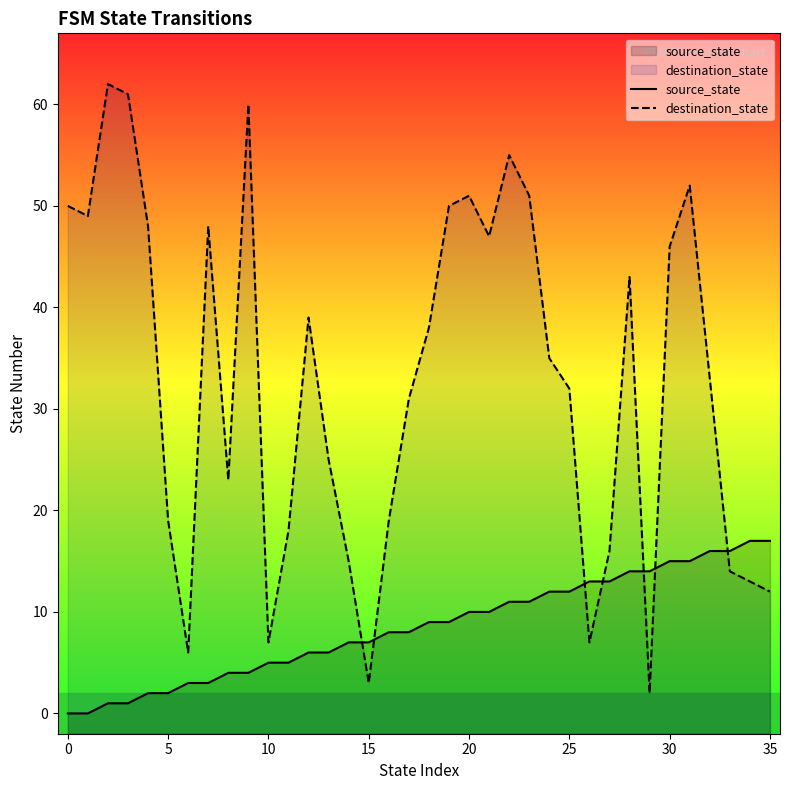

True or false: source_state has more than 2 points higher than both neighbors.

False